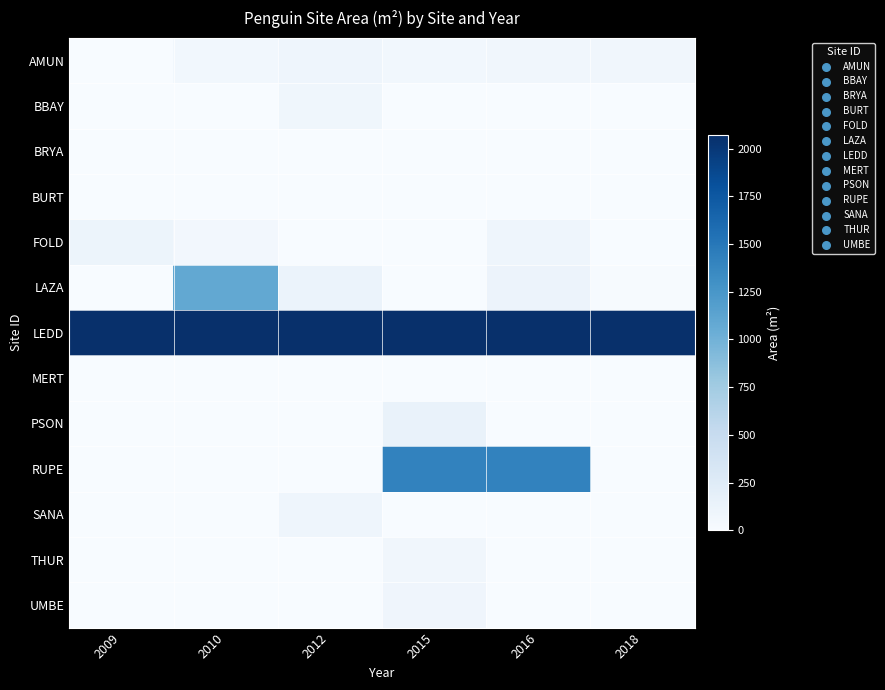

Reading right to left, list all the values displayed in this chart.

AMUN: 2018=67.3	2016=72.7	2015=58.7	2012=94.0	2010=59.5	2009=0.0
BBAY: 2018=0.0	2016=0.0	2015=0.0	2012=80.6	2010=0.0	2009=0.0
BRYA: 2018=0.0	2016=0.0	2015=0.0	2012=0.0	2010=0.0	2009=0.0
BURT: 2018=0.0	2016=0.0	2015=0.0	2012=0.0	2010=0.0	2009=0.0
FOLD: 2018=0.0	2016=96.9	2015=0.0	2012=0.0	2010=54.3	2009=107.5
LAZA: 2018=15.3	2016=120.5	2015=0.0	2012=127.1	2010=1090.0	2009=0.0
LEDD: 2018=2070.0	2016=2070.0	2015=2070.0	2012=2070.0	2010=2070.0	2009=2070.0
MERT: 2018=0.0	2016=0.0	2015=0.0	2012=0.0	2010=0.0	2009=0.0
PSON: 2018=0.0	2016=0.0	2015=144.3	2012=0.0	2010=0.0	2009=0.0
RUPE: 2018=0.0	2016=1410.0	2015=1410.0	2012=0.0	2010=0.0	2009=0.0
SANA: 2018=0.0	2016=0.0	2015=0.0	2012=93.0	2010=0.0	2009=0.0
THUR: 2018=0.0	2016=0.0	2015=71.9	2012=0.0	2010=0.0	2009=0.0
UMBE: 2018=0.0	2016=0.0	2015=84.1	2012=0.0	2010=0.0	2009=0.0